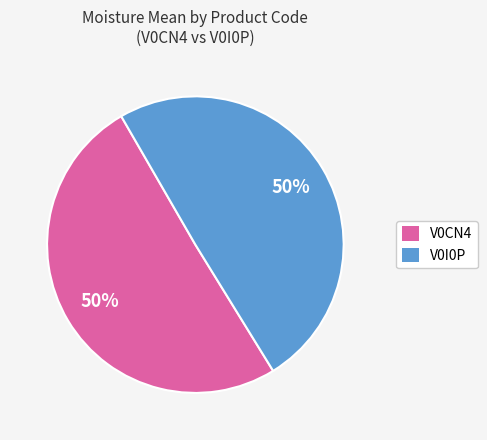

How many segments does this pie chart have?

2